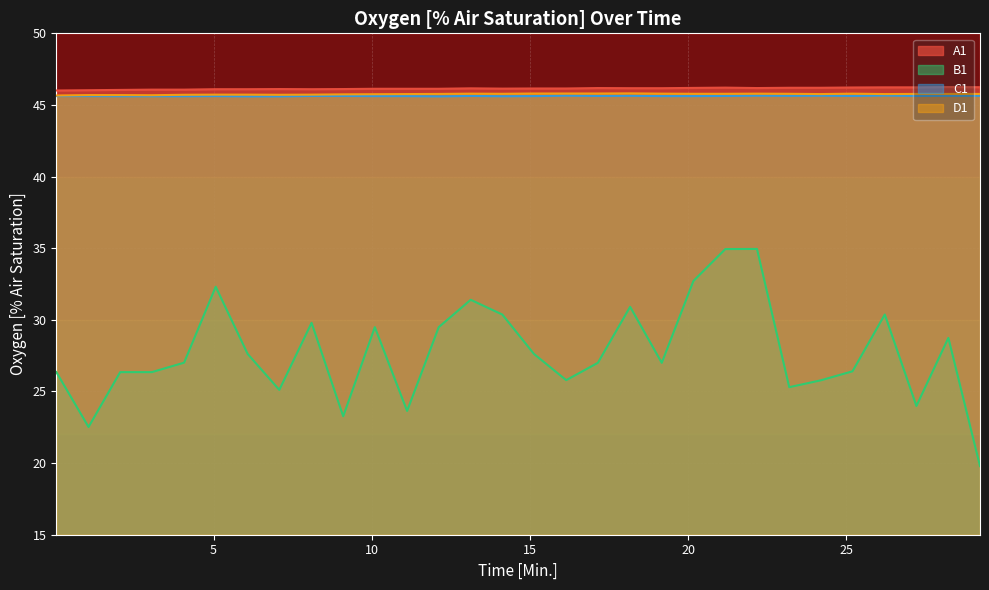

What is the difference between the highest and lowest values at 22.18?

11.2